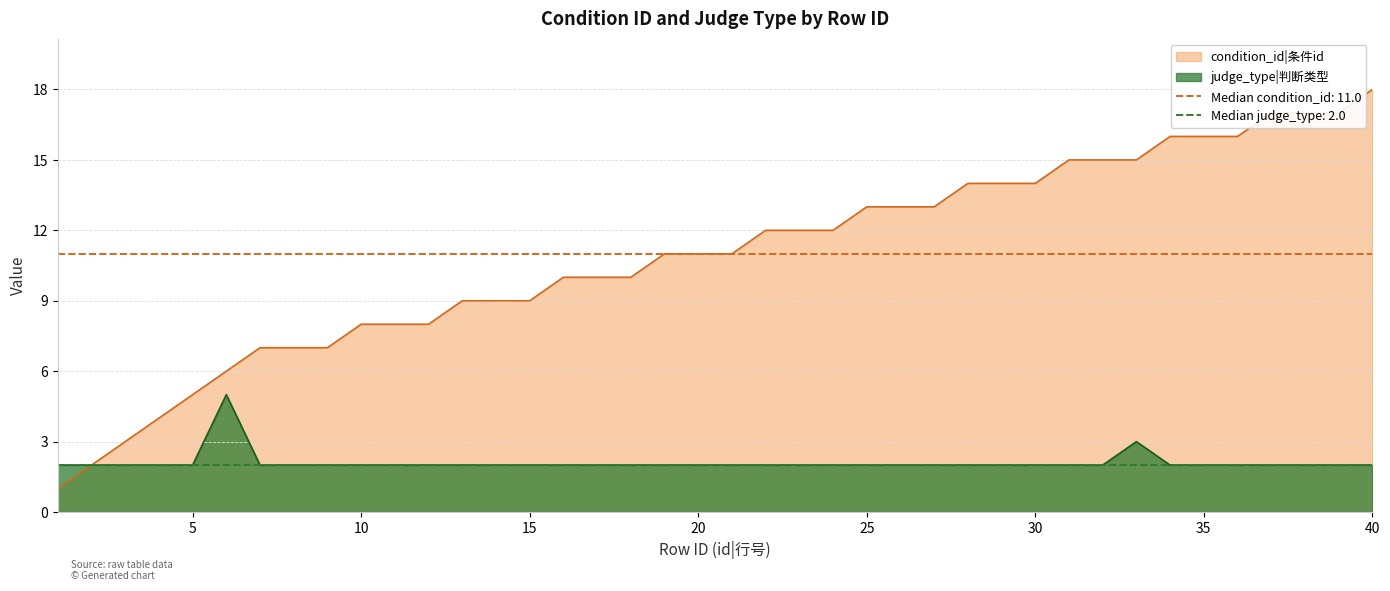

How many interior local peaks does the judge_type series have?

2